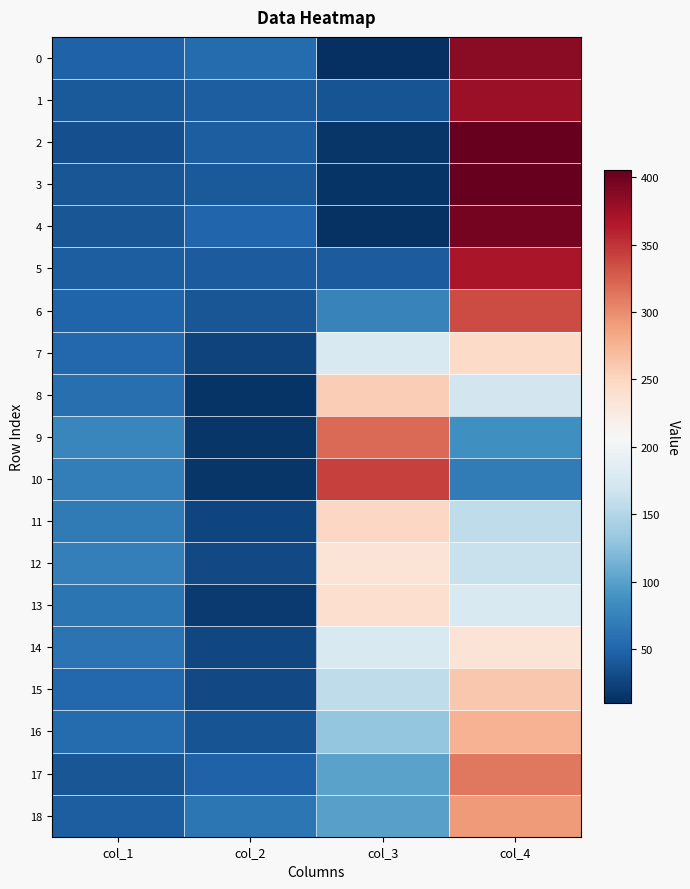

Reading left to right, transcribe all the data shown in this chart.

0: col_1=48	col_2=56	col_3=10	col_4=386
1: col_1=41	col_2=45	col_3=37	col_4=377
2: col_1=34	col_2=45	col_3=16	col_4=405
3: col_1=39	col_2=42	col_3=14	col_4=405
4: col_1=39	col_2=51	col_3=13	col_4=397
5: col_1=45	col_2=43	col_3=43	col_4=369
6: col_1=50	col_2=38	col_3=76	col_4=336
7: col_1=53	col_2=25	col_3=177	col_4=245
8: col_1=59	col_2=14	col_3=256	col_4=171
9: col_1=78	col_2=15	col_3=320	col_4=87
10: col_1=71	col_2=16	col_3=343	col_4=70
11: col_1=68	col_2=26	col_3=248	col_4=158
12: col_1=72	col_2=30	col_3=234	col_4=164
13: col_1=63	col_2=18	col_3=241	col_4=178
14: col_1=62	col_2=27	col_3=177	col_4=234
15: col_1=53	col_2=29	col_3=158	col_4=260
16: col_1=56	col_2=37	col_3=131	col_4=276
17: col_1=39	col_2=48	col_3=102	col_4=311
18: col_1=44	col_2=65	col_3=100	col_4=291